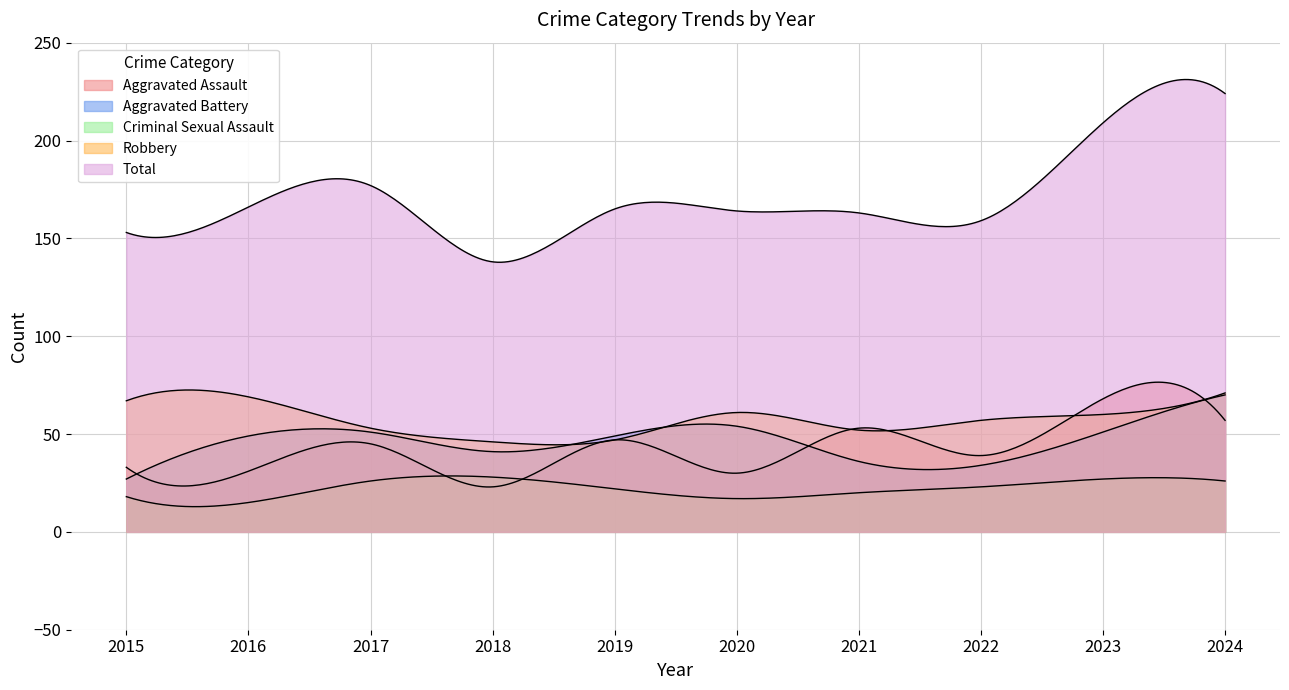

Which series changed the most between 2016 and 2017?

Robbery